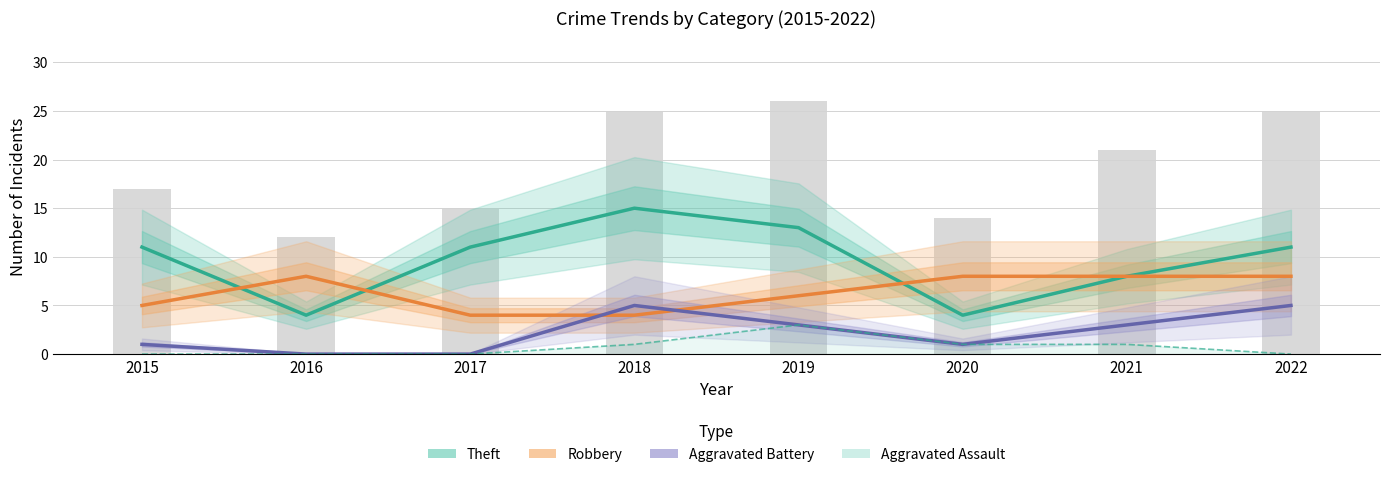

Count the number of data series in this chart.

4